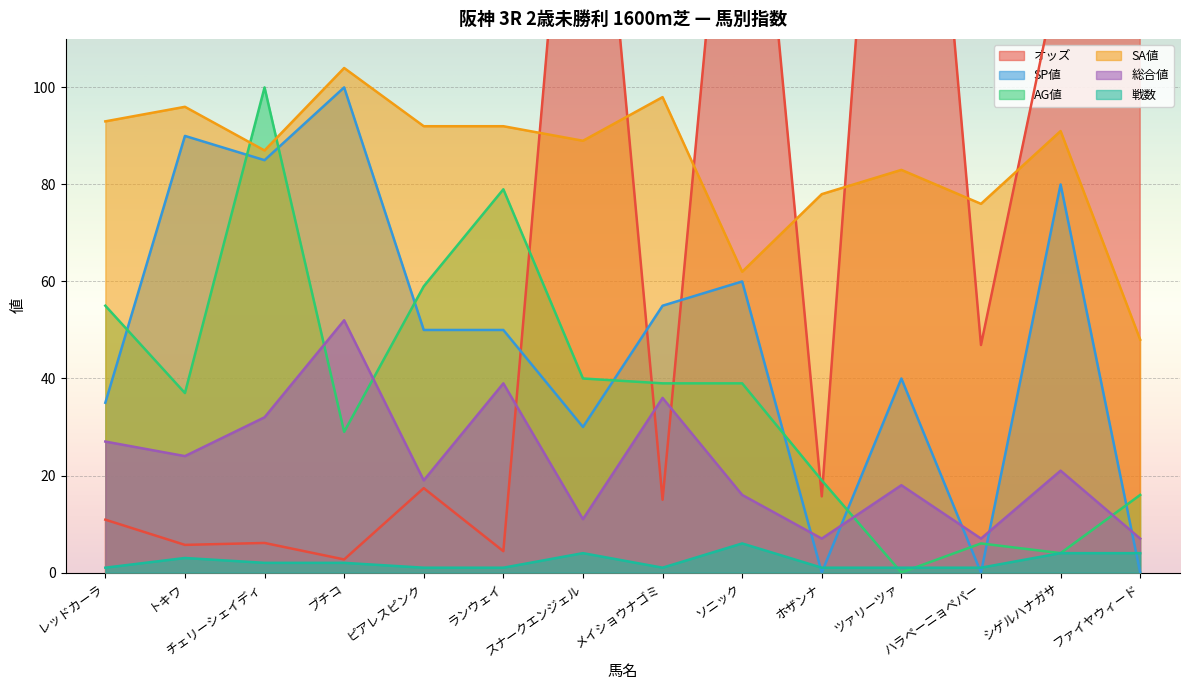

Is it true that SA値 equals 91.0 at シゲルハナガサ?

True